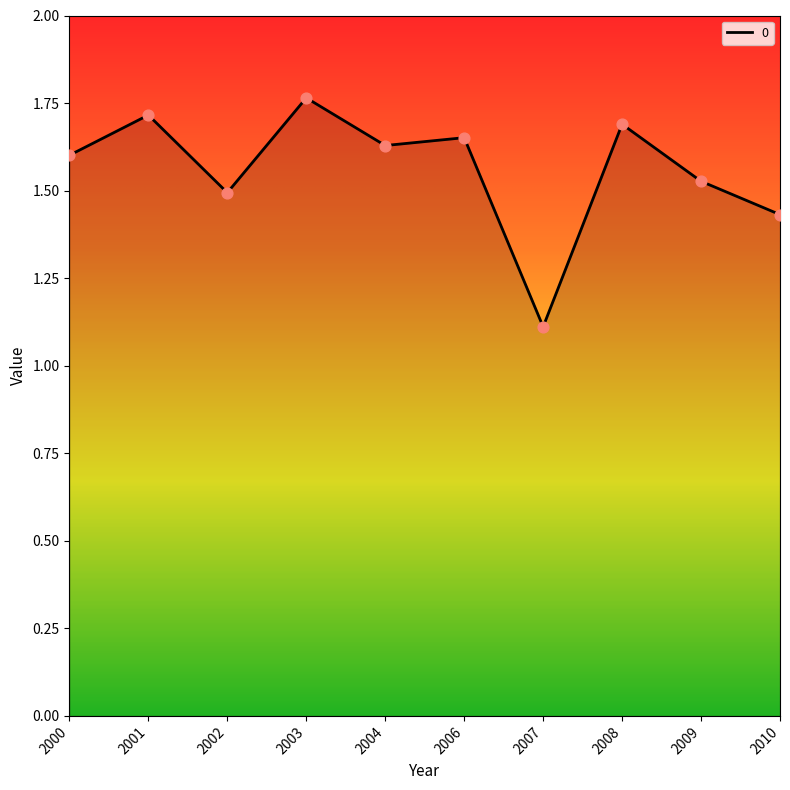

Which has a higher value, 2001 or 2000?

2001